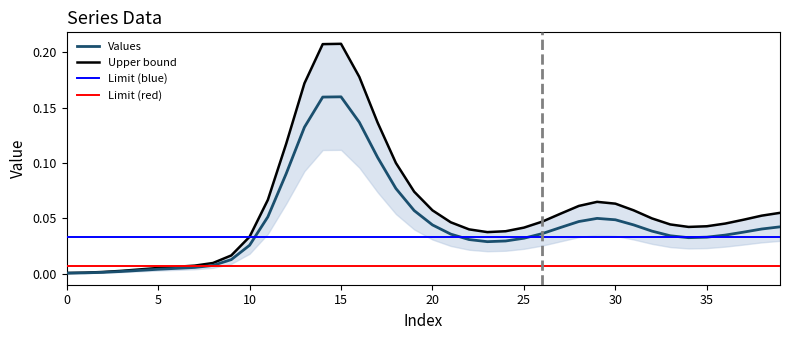

True or false: Values has a value of 0.1 at 35.

False